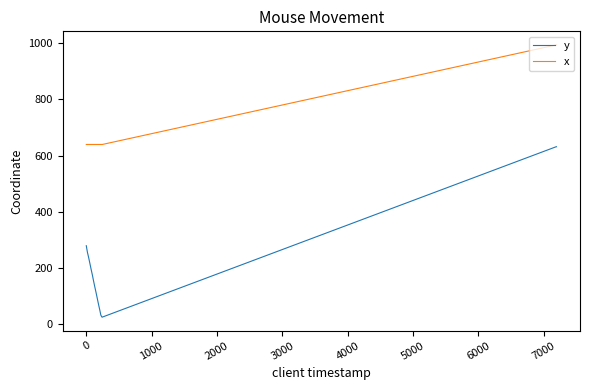

List the series in order of their peak value, highest first.

x, y